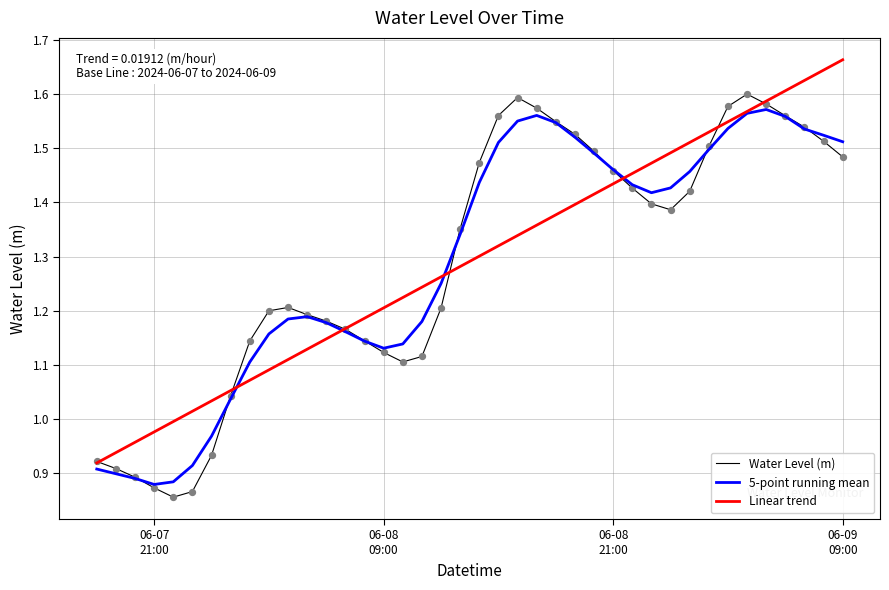

How many lines are shown in the chart?

3